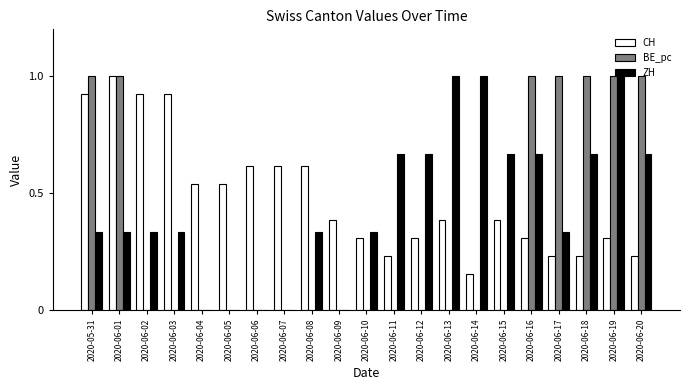

Count the number of data series in this chart.

3